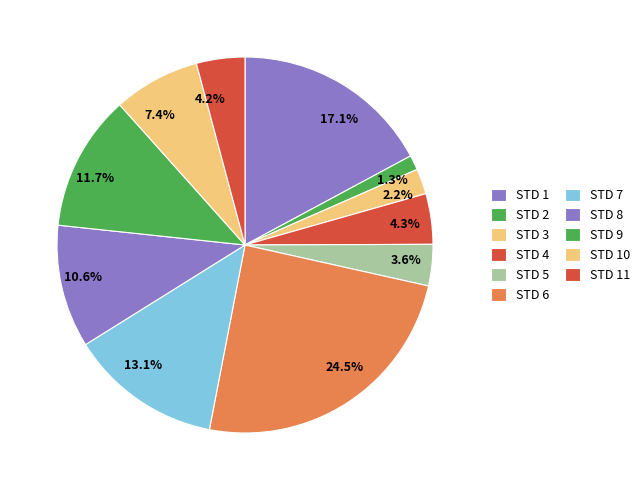

Approximately how many times larger is the value at 3.6% compared to 13.1%?

0.3